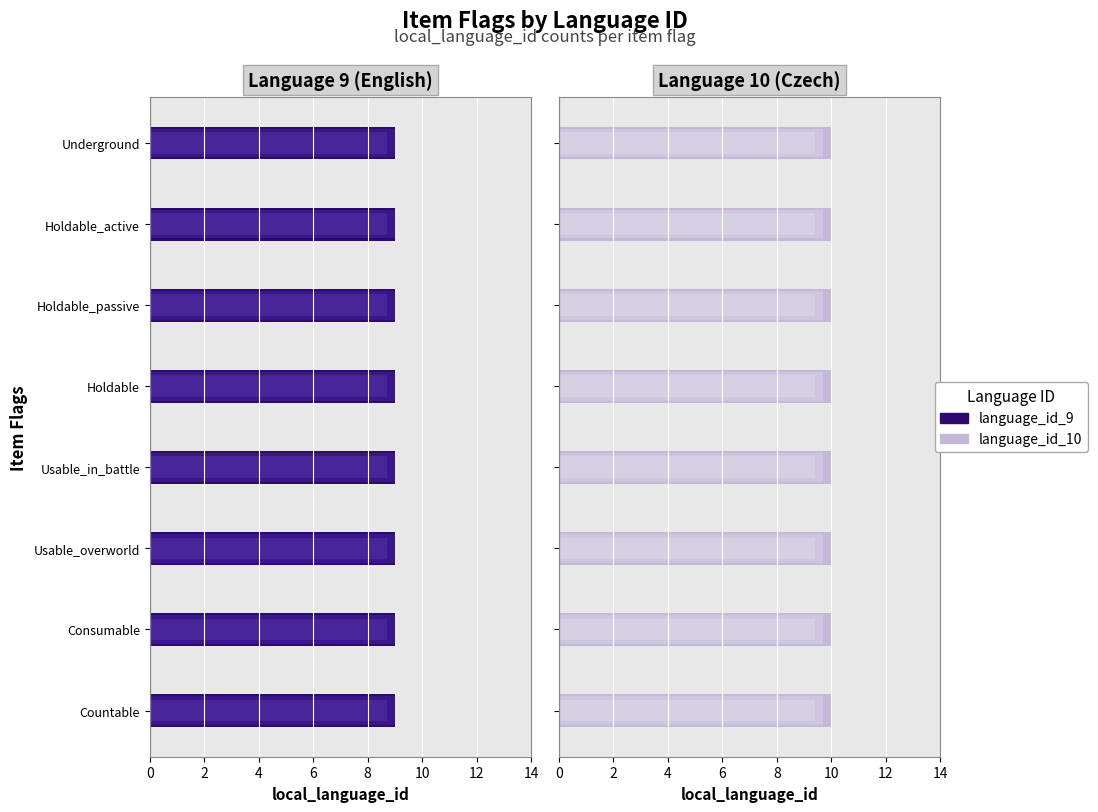

List the series in order of their overall mean, lowest first.

language_id_9, language_id_10